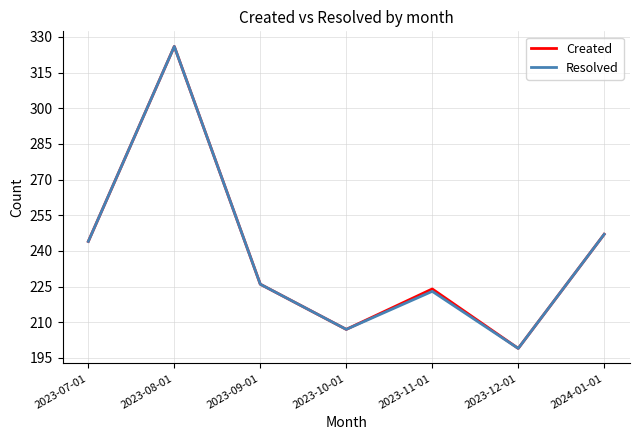

What is the greatest value displayed?

326